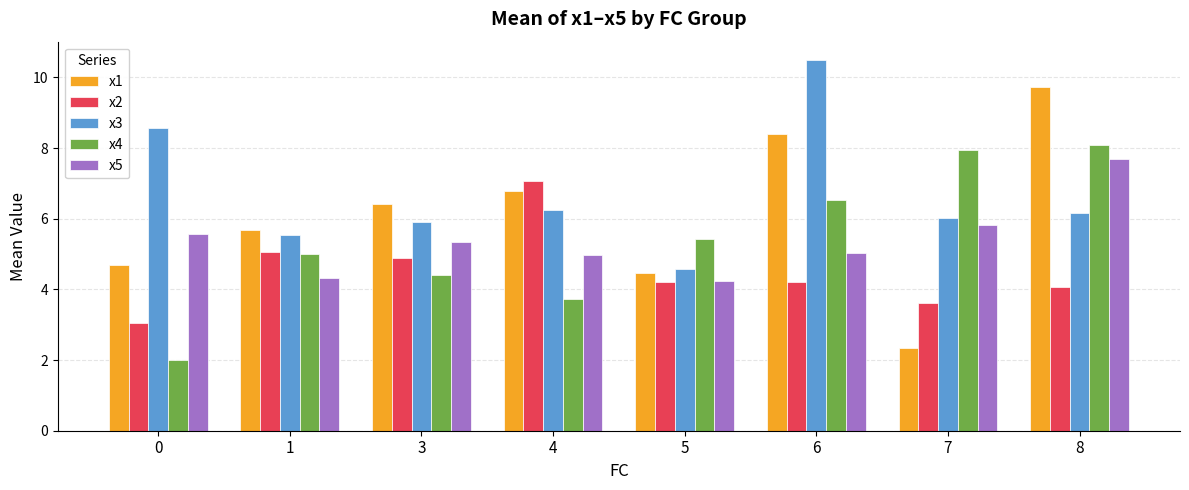

The x4 series shows 2.0 at 0. True or false?

True